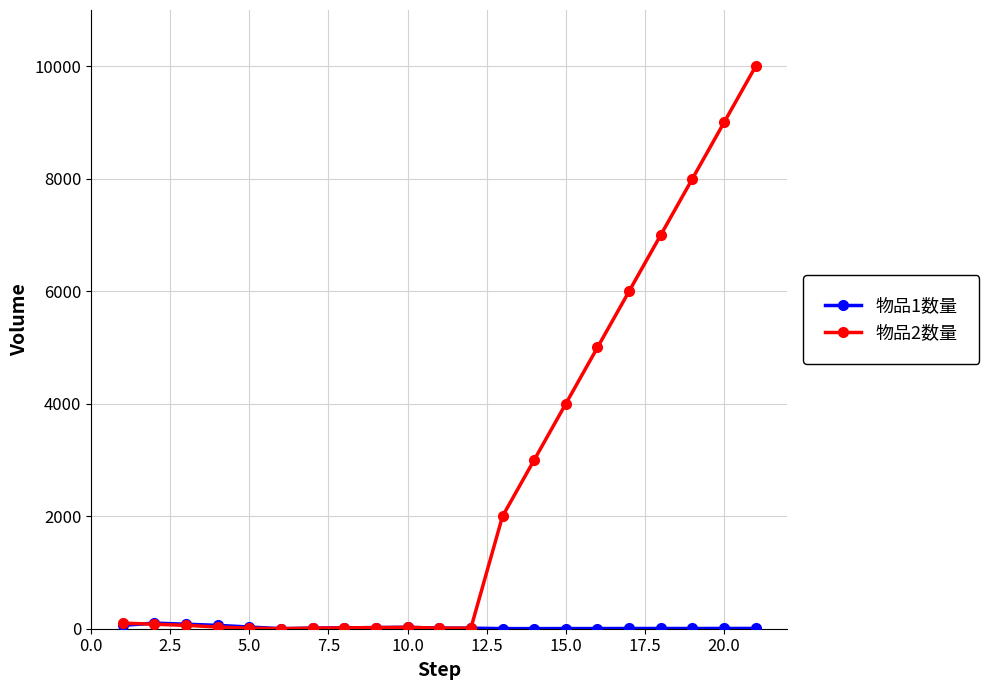

At how many categories does at least one series exceed 2317?

8